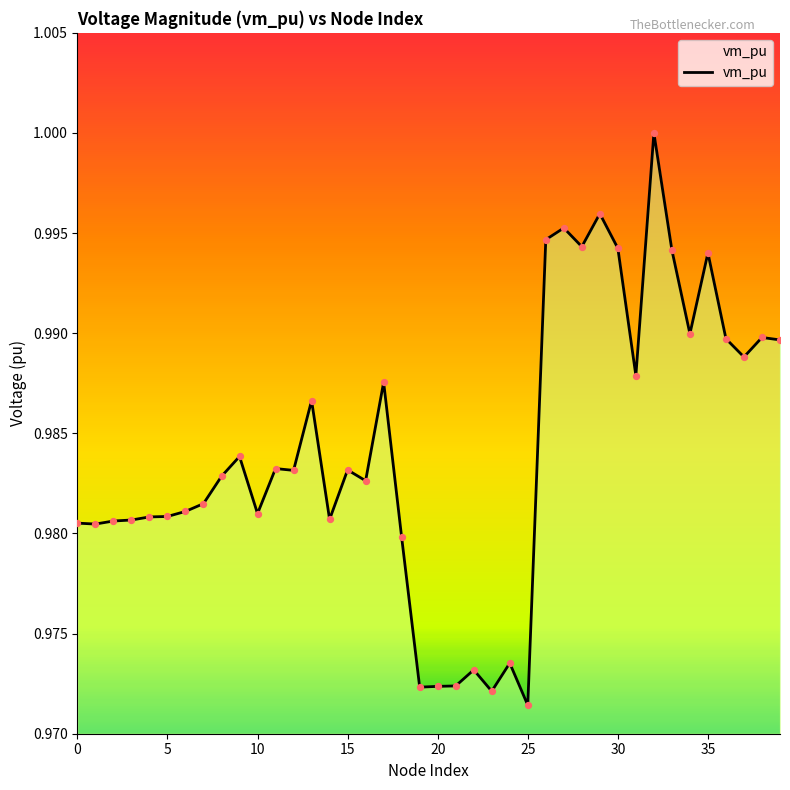

How many lines are shown in the chart?

1